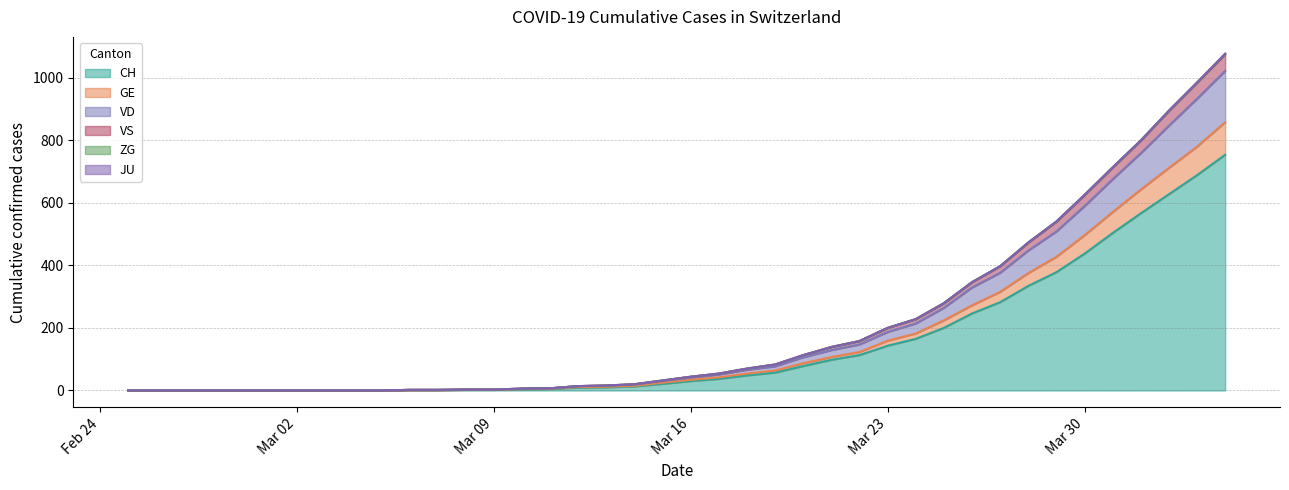

How many lines are shown in the chart?

6